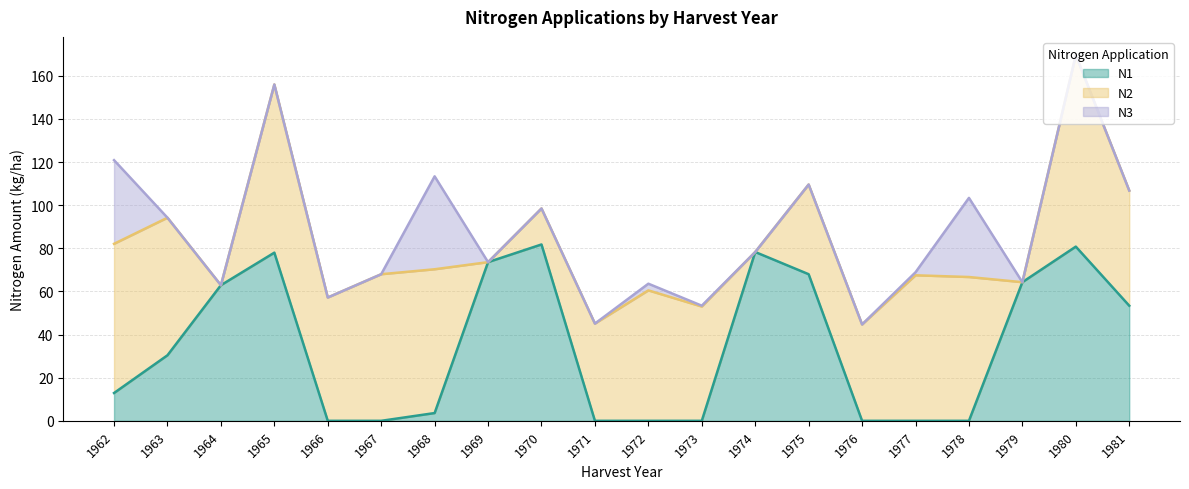

Rank the series at 1978 from lowest to highest value.

N1, N3, N2